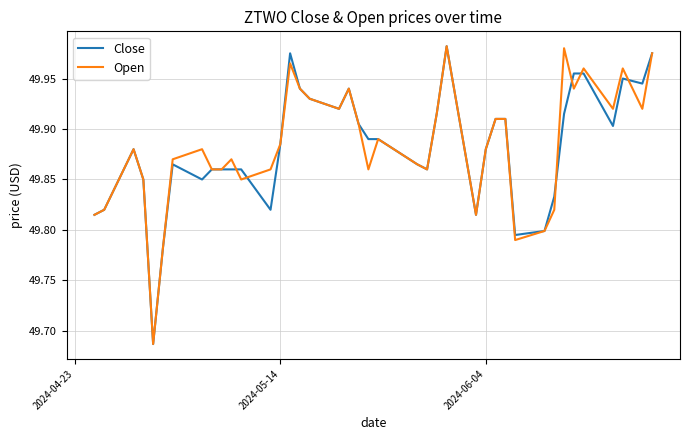

What are all the series names shown in the legend?

Close, Open